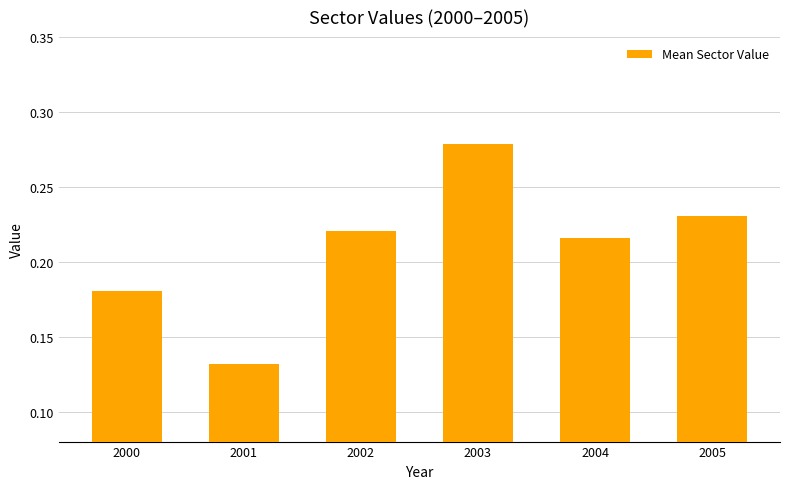

Which label corresponds to the largest value in the chart?

2003